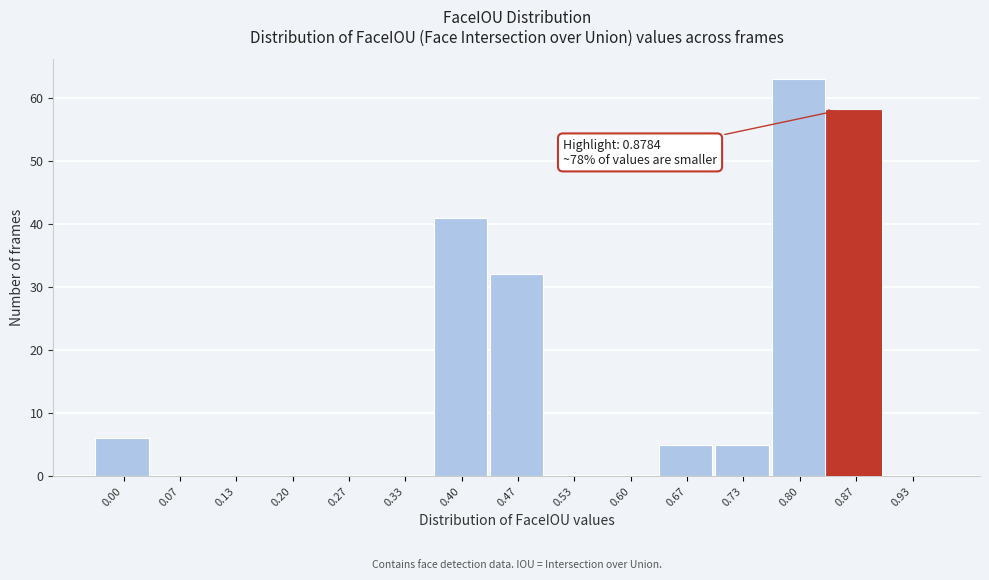

Reading left to right, what are all the values shown in this chart?

0.00=6	0.07=0	0.13=0	0.20=0	0.27=0	0.33=0	0.40=41	0.47=32	0.53=0	0.60=0	0.67=5	0.73=5	0.80=63	0.87=58	0.93=0